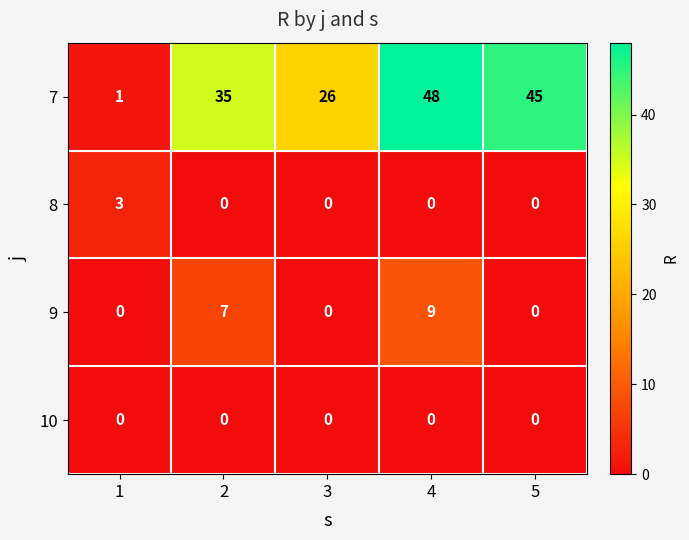

Rank the series by their maximum value, from lowest to highest.

10, 8, 9, 7